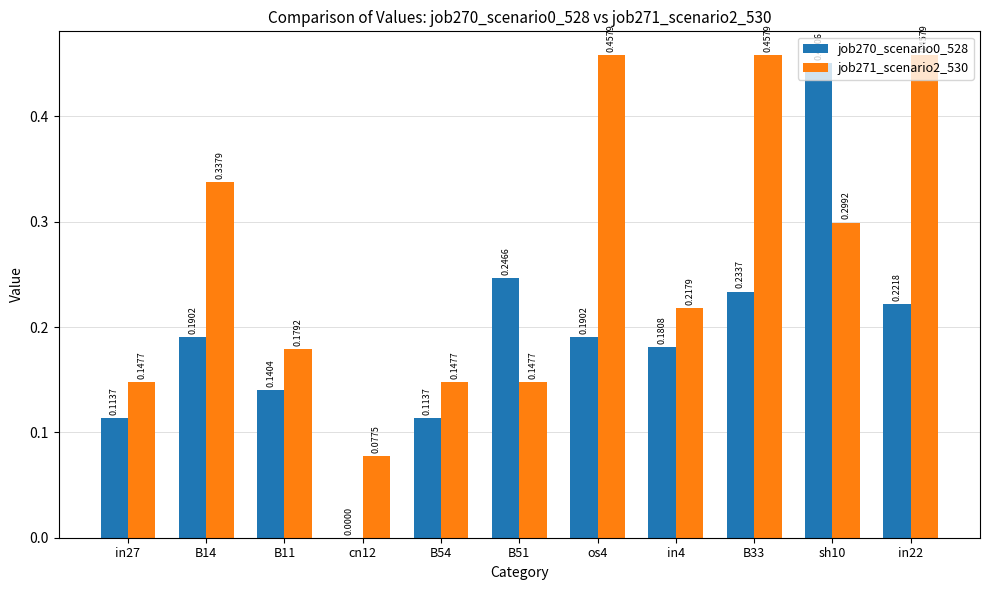

How many positive values does the job270_scenario0_528 series have?

10